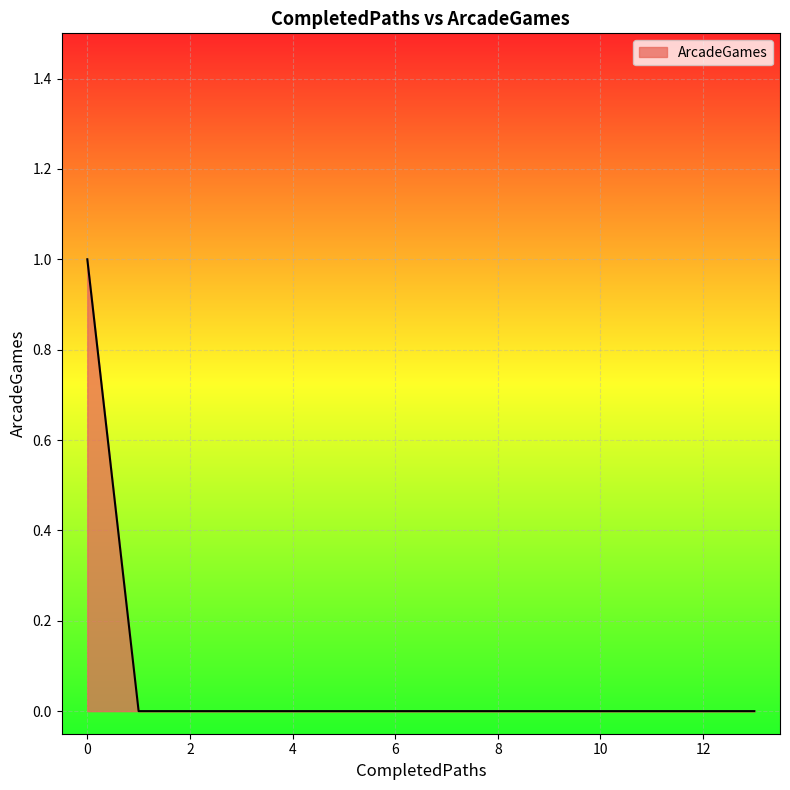

How many lines are shown in the chart?

1